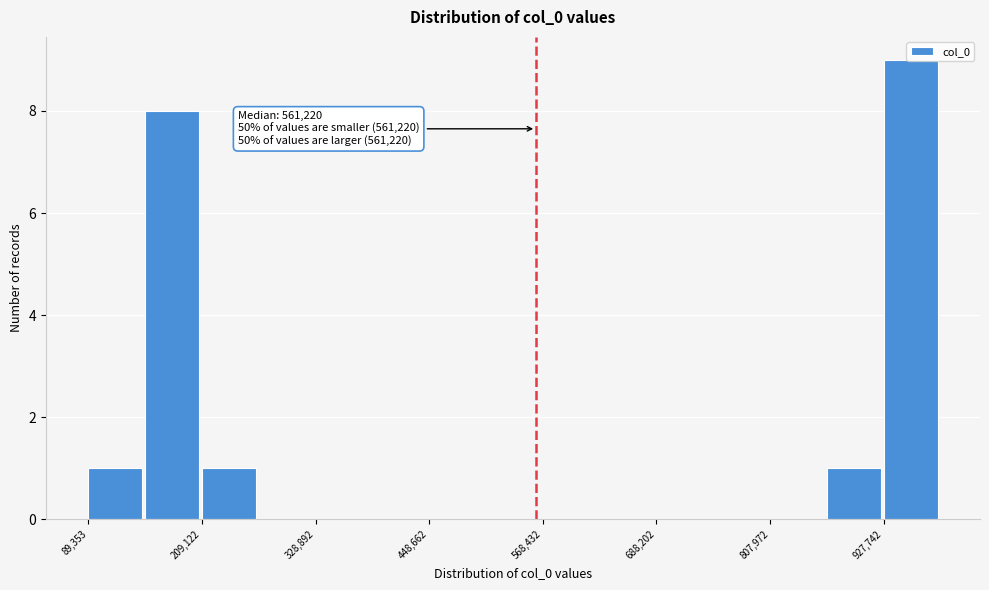

Around what value on the x-axis is the tallest bar? Give the approximate position of its centre, as read against the axis.

960000